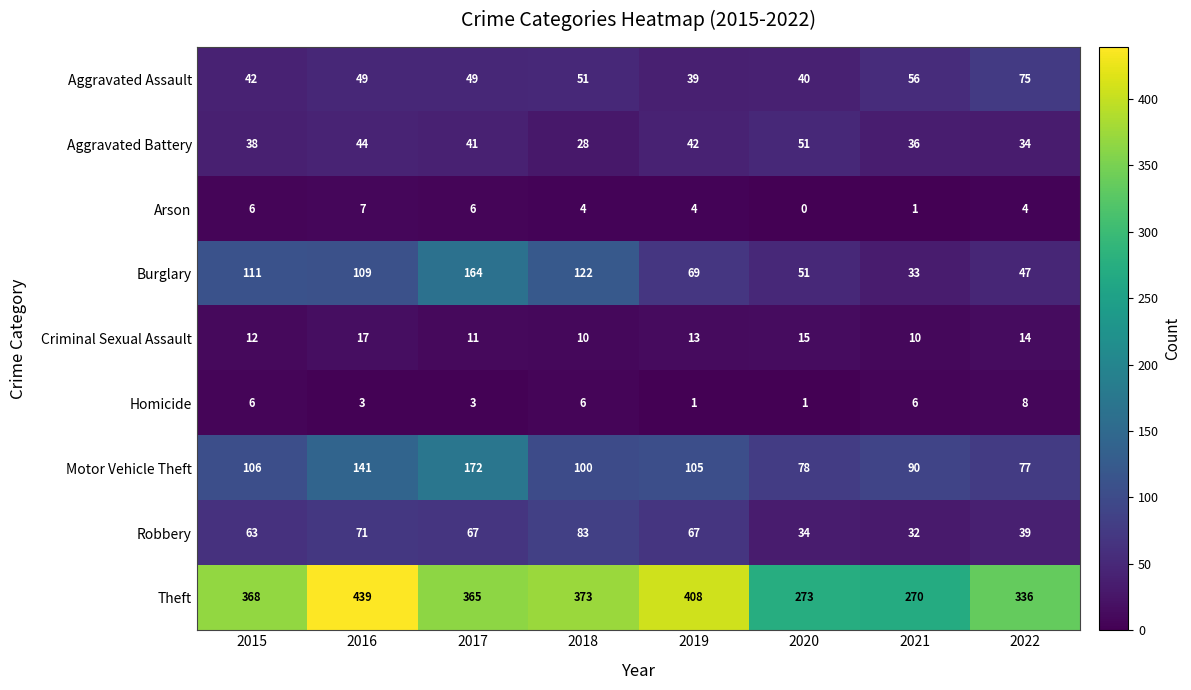

Count the number of data series in this chart.

9